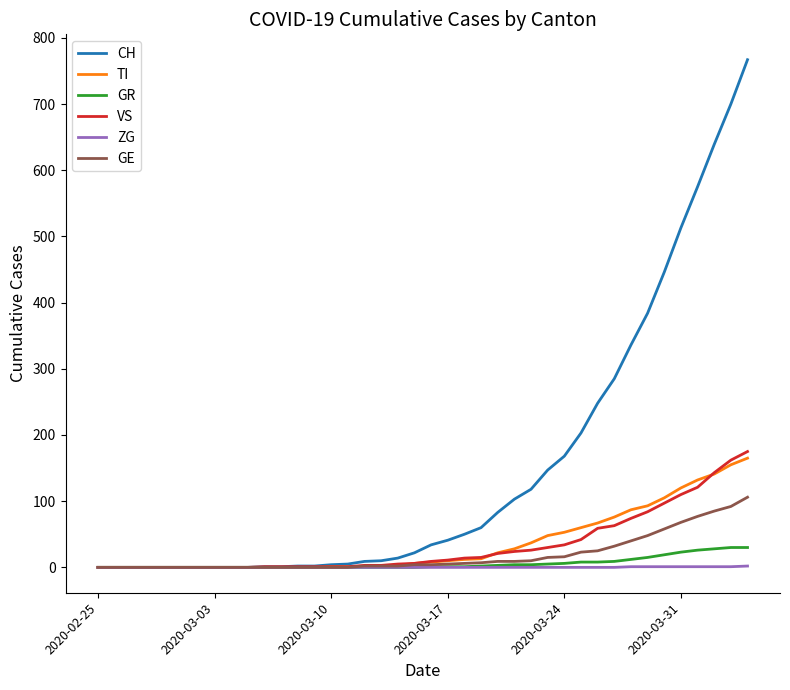

Which series has the widest spread of values?

CH